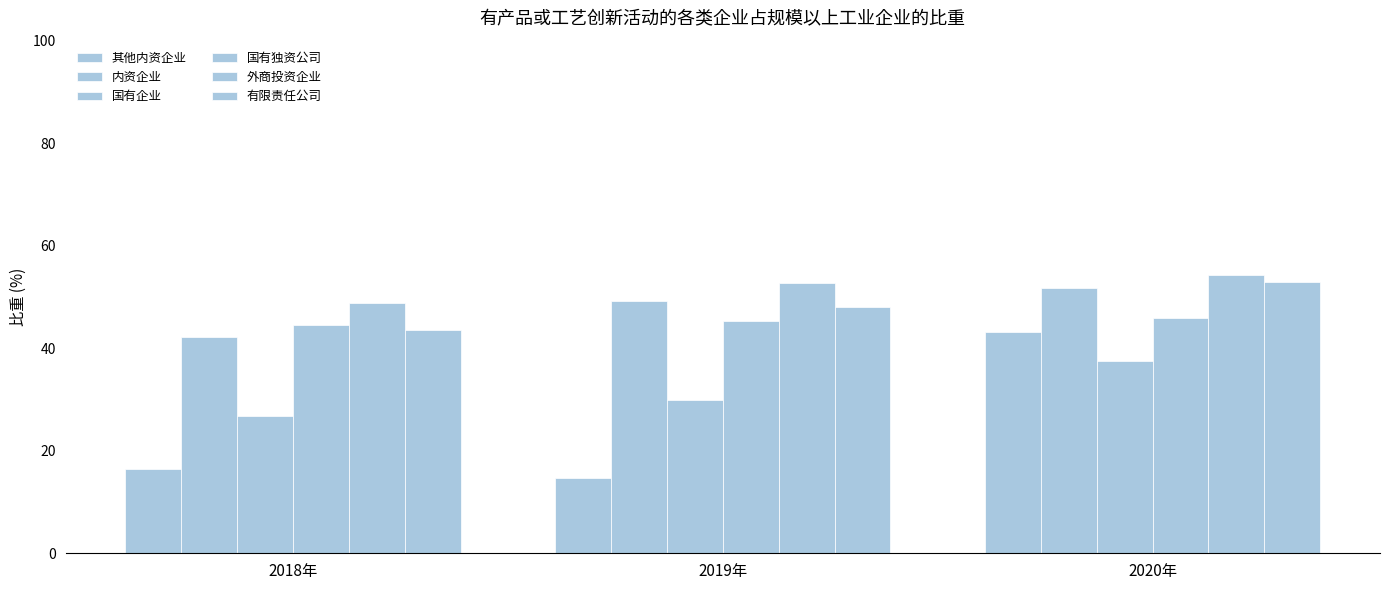

What is the total value across all series at 2019年?

239.9